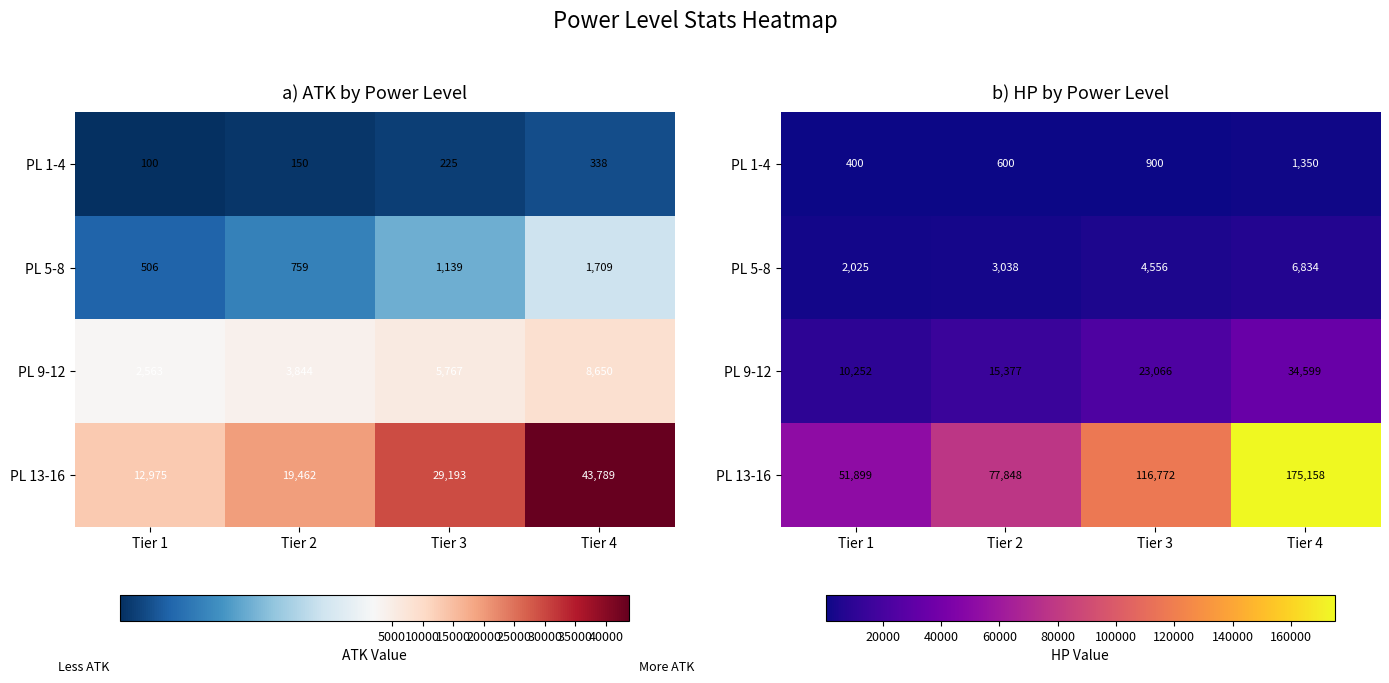

Is it true that PL 5-8 equals 9963 at Tier 4?

False